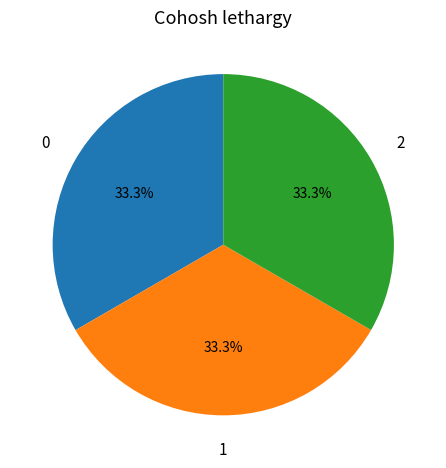

Does any single category account for the majority?

No